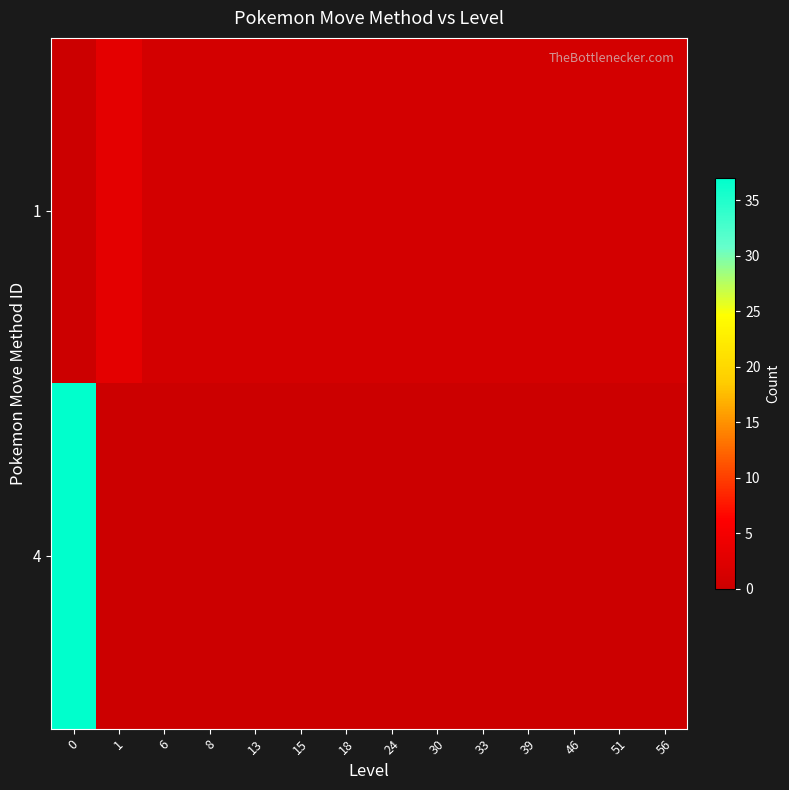

At how many categories does at least one series exceed 22?

1